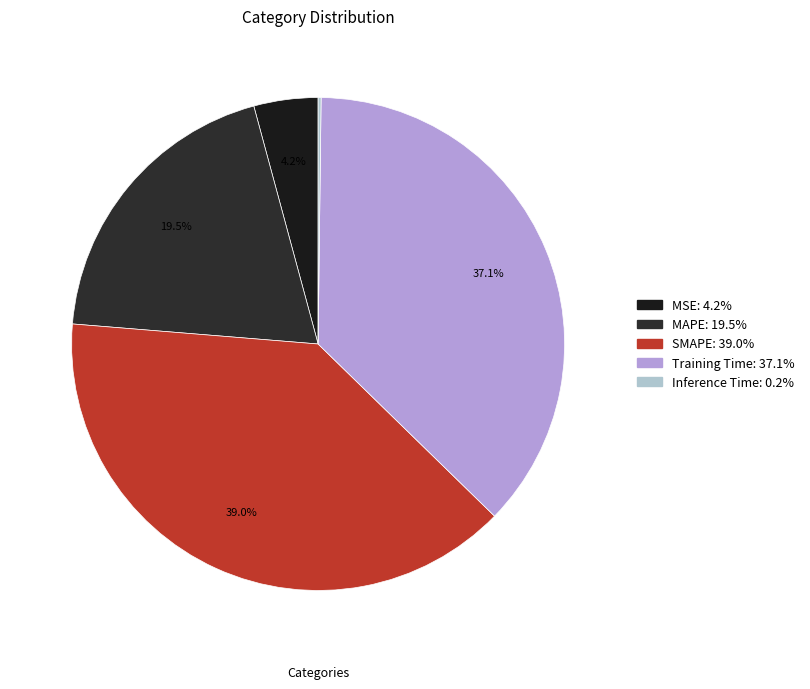

Which category has the smallest portion of the pie?

Inference Time